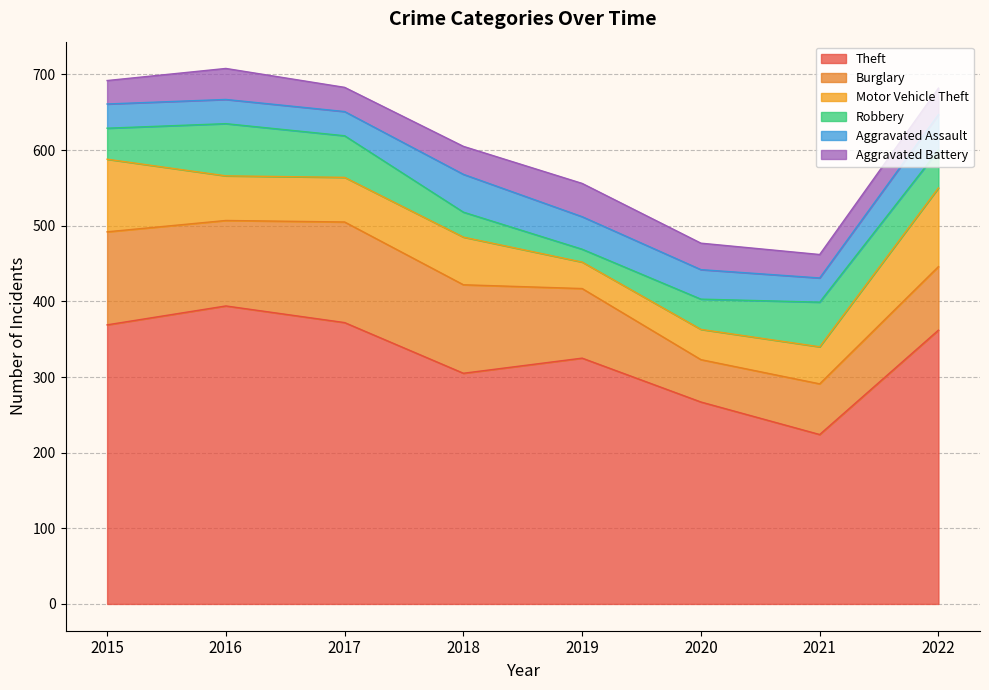

After their last crossing, which series has the higher values: Aggravated Battery or Motor Vehicle Theft?

Motor Vehicle Theft